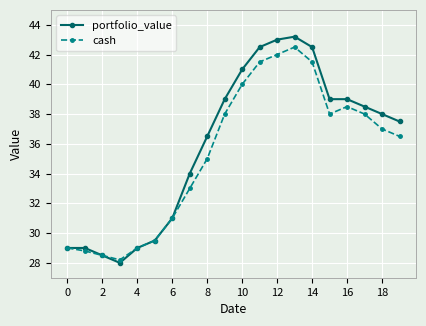

Which series has the largest range (max minus min)?

portfolio_value